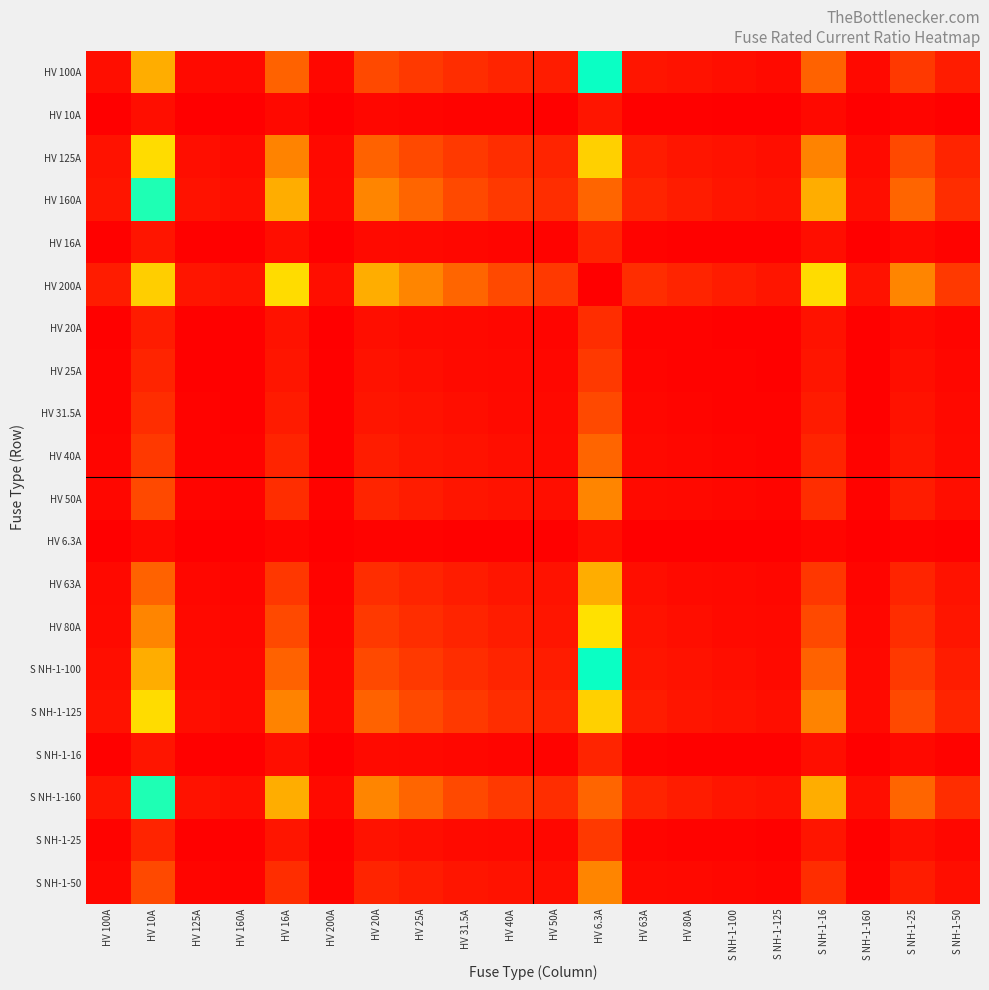

What is the spread (max minus min) of values at S NH-1-125?

1.5